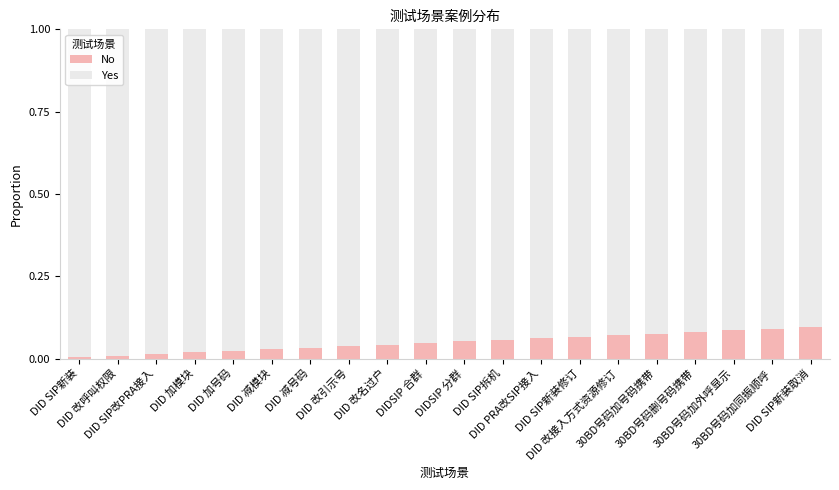

List the labels in order of No value, smallest first.

DID SIP新装, DID 改呼叫权限, DID SIP改PRA接入, DID 加模块, DID 加号码, DID 减模块, DID 减号码, DID 改引示号, DID 改名过户, DIDSIP 合群, DIDSIP 分群, DID SIP拆机, DID PRA改SIP接入, DID SIP新装修订, DID 改接入方式资源修订, 30BD号码加号码携带, 30BD号码删号码携带, 30BD号码加外呼显示, 30BD号码加同振顺呼, DID SIP新装取消